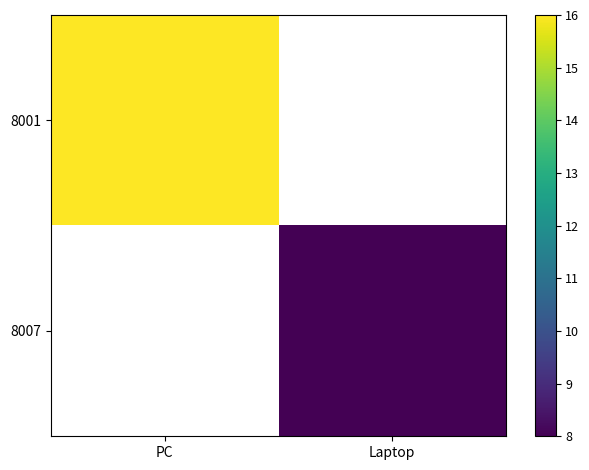

At PC, list the series in order from smallest to largest.

8001, 8007